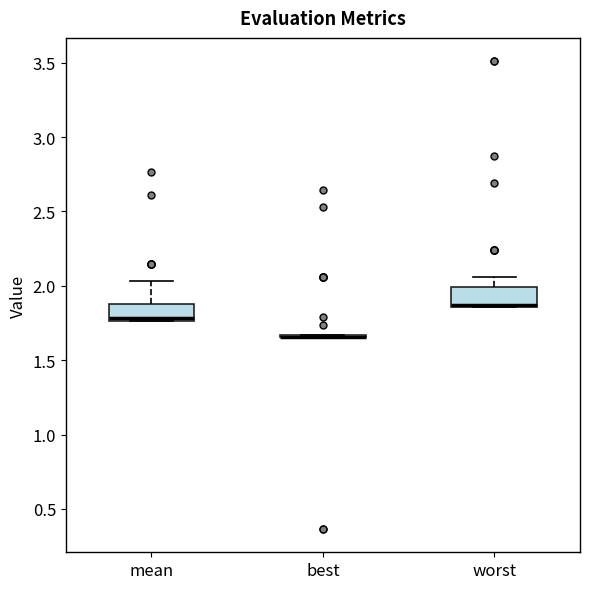

Reading left to right, transcribe this box plot: for each box, give where its median line is, the range the box spans, and where its two whiskers end, as read against the y-axis. The values are not printed on the chart, so give them approximately, as read against the axis.

mean: median 1.80, box 1.75 to 1.90, whiskers 1.75 to 2.05
best: box collapsed to a line at 1.65, whiskers 1.65 to 1.65
worst: median 1.85, box 1.85 to 2.00, whiskers 1.85 to 2.05